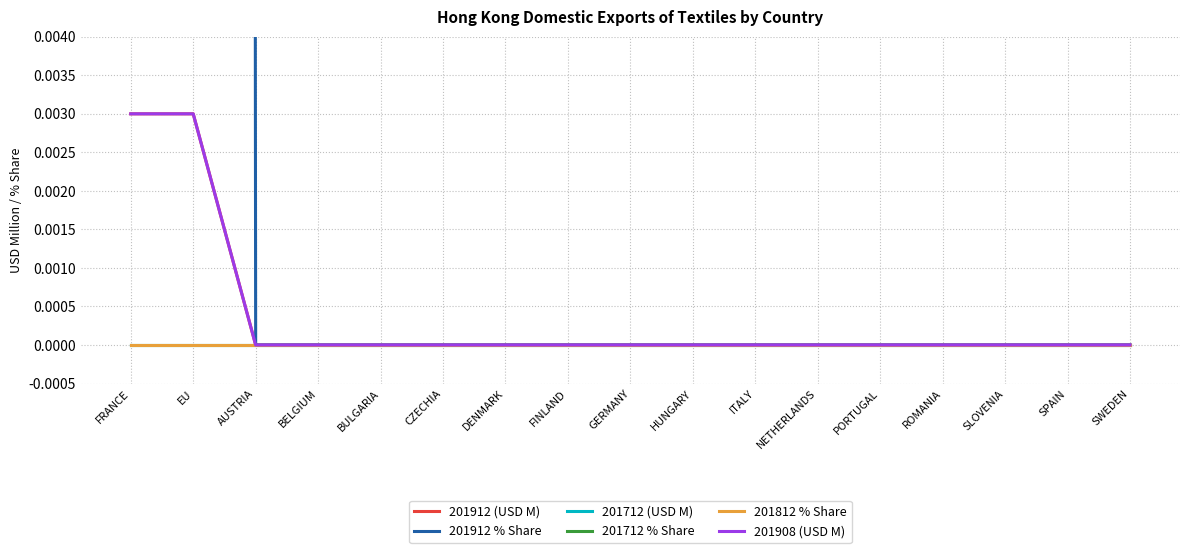

True or false: 201908 (USD M) has more than 0 points higher than both neighbors.

False